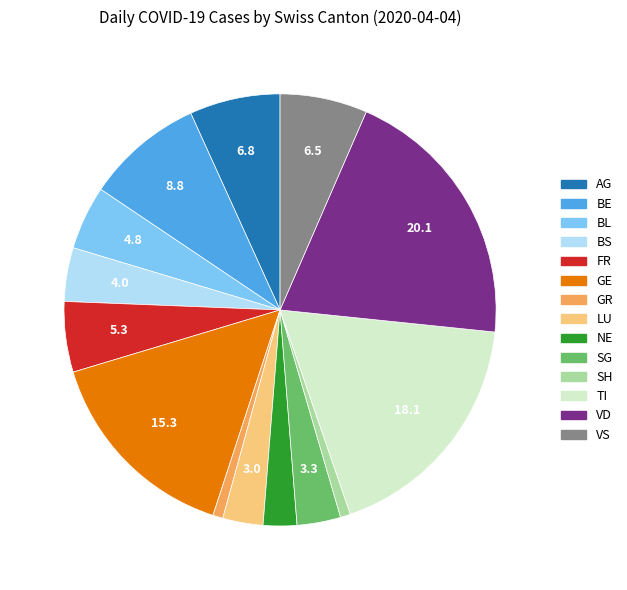

Does VS represent more than half of the total?

No